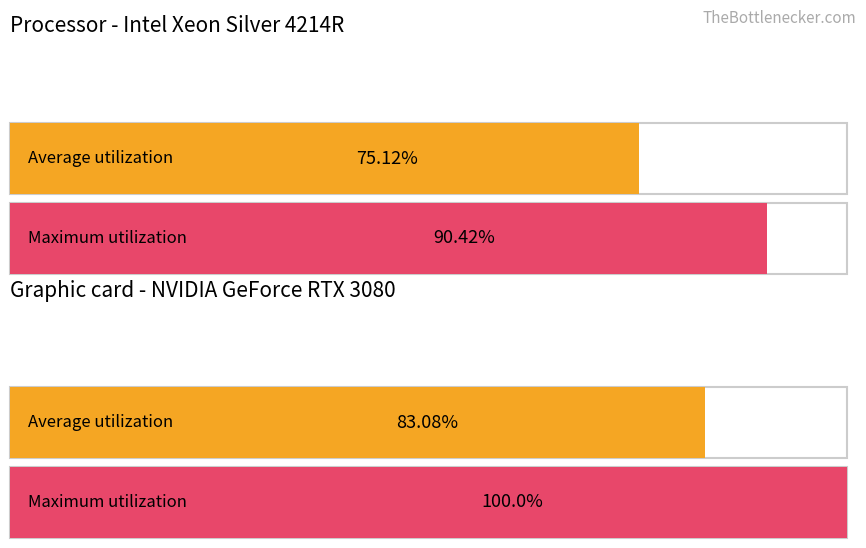

Is the value of Average utilization at FID 0 greater than the value of Maximum utilization at FID 2?

No